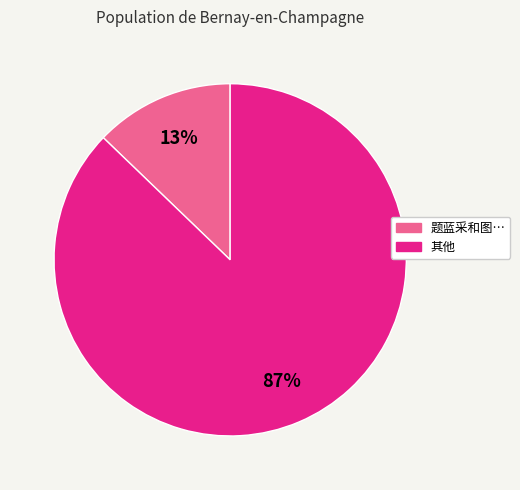

Is there a majority slice in this chart?

Yes